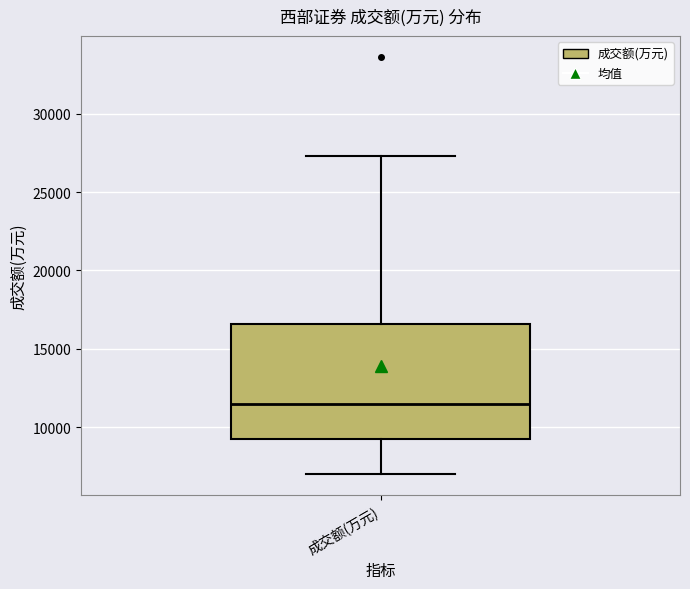

Read this box plot against the y-axis: the position of the median line, the range covered by the box, and the ends of both whiskers. The values are not printed on the chart, so give them approximately, as read against the axis.

median 11500, box 9000 to 16500, whiskers 7000 to 27500